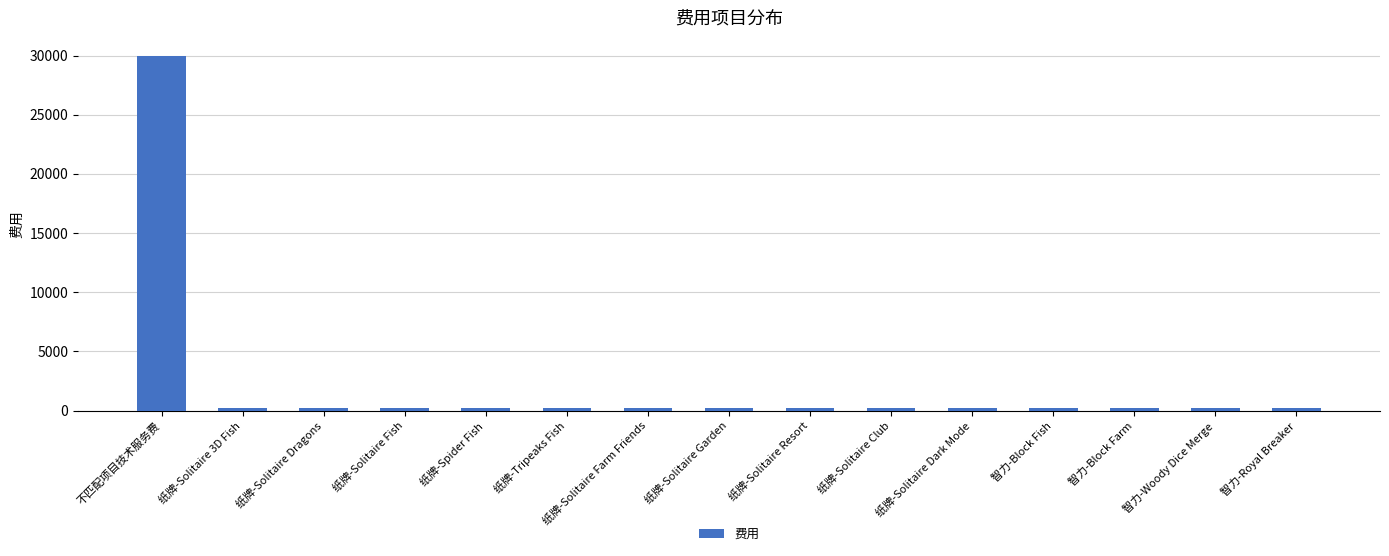

Which label corresponds to the largest value in the chart?

不匹配项目技术服务费